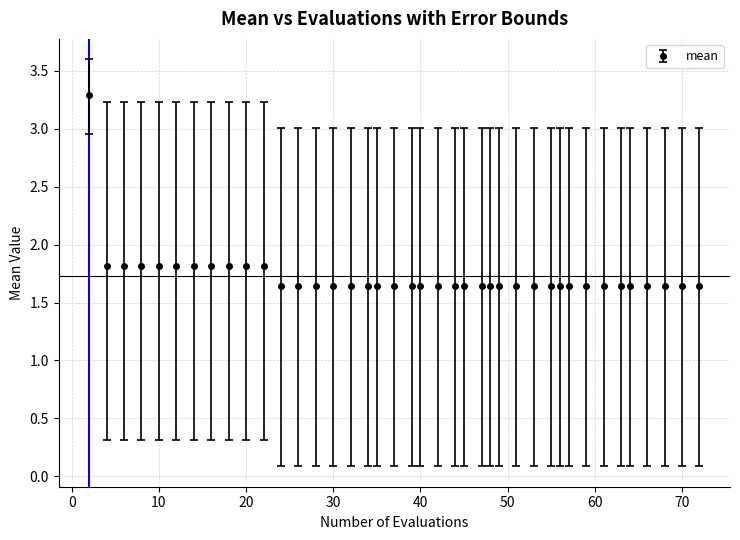

What is the average value?

1.7